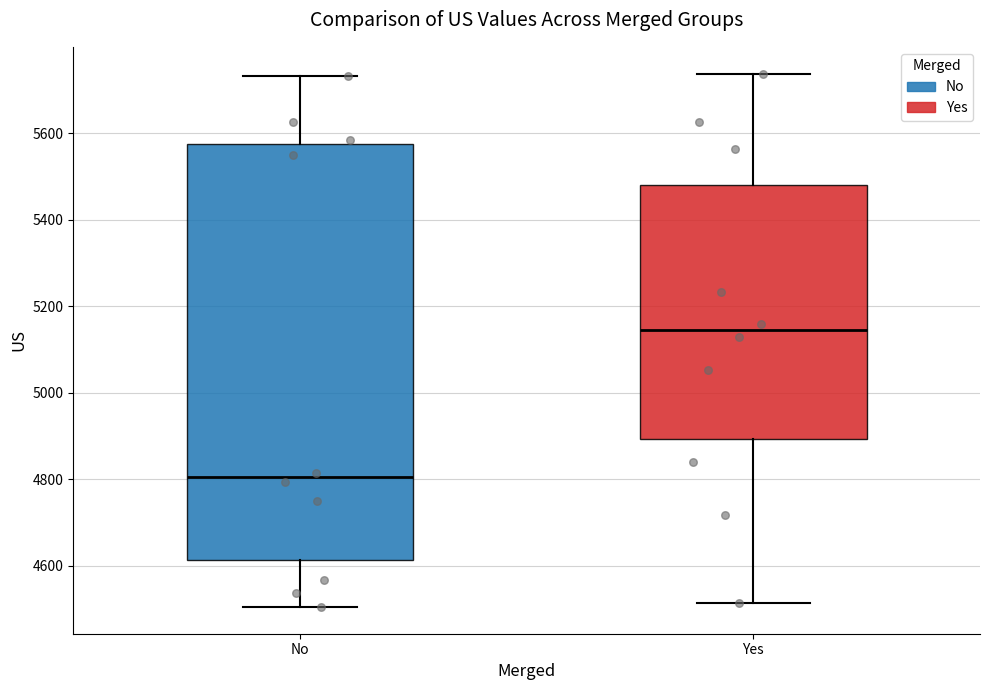

Which box is the tallest, from its lower edge to its upper edge?

No